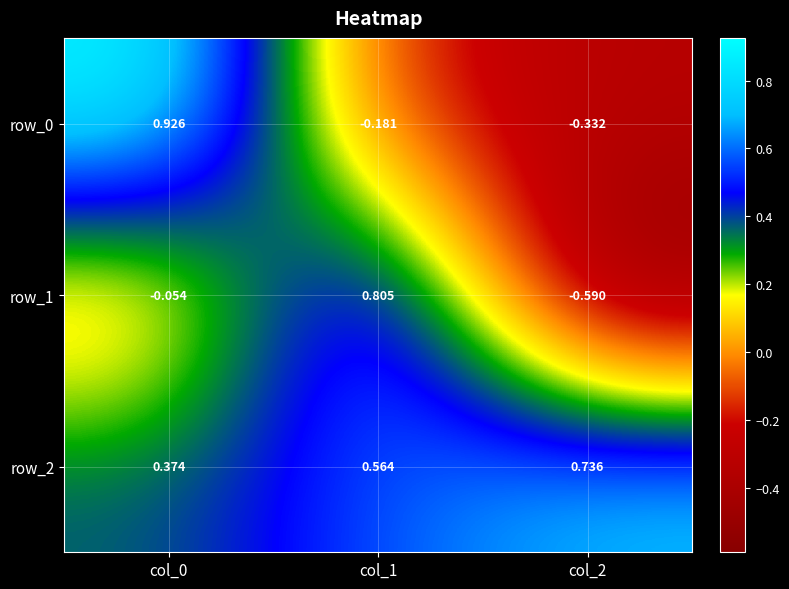

Which series has the largest range (max minus min)?

row_1